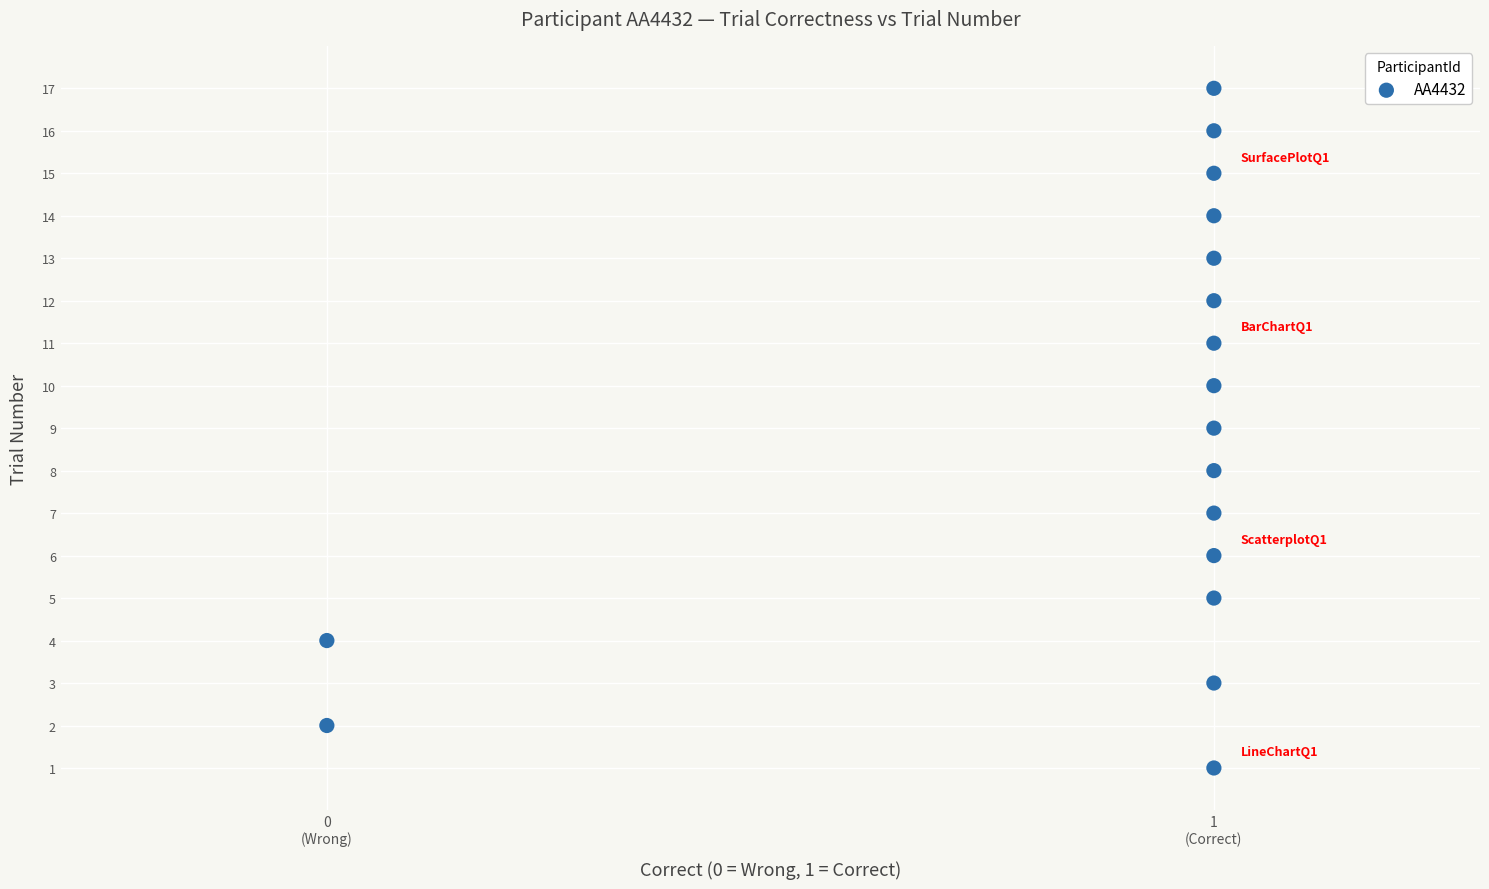

What is the range of Y values (max minus min)?

16